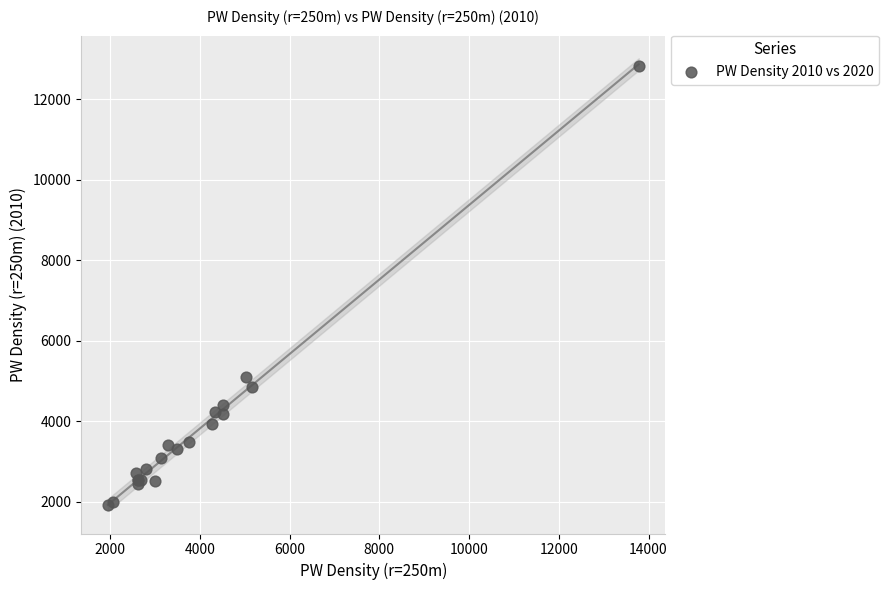

What Y value in the scatter plot is closest to 7376?

5091.1